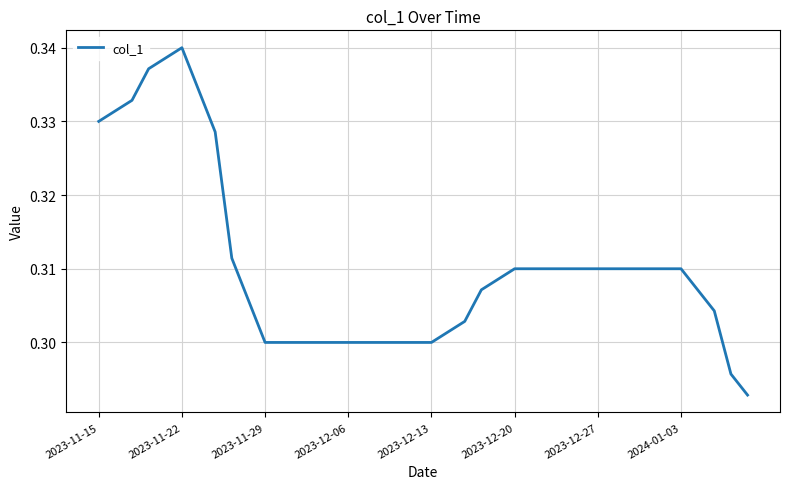

At which category does the chart reach its peak across all series?

2023-11-22